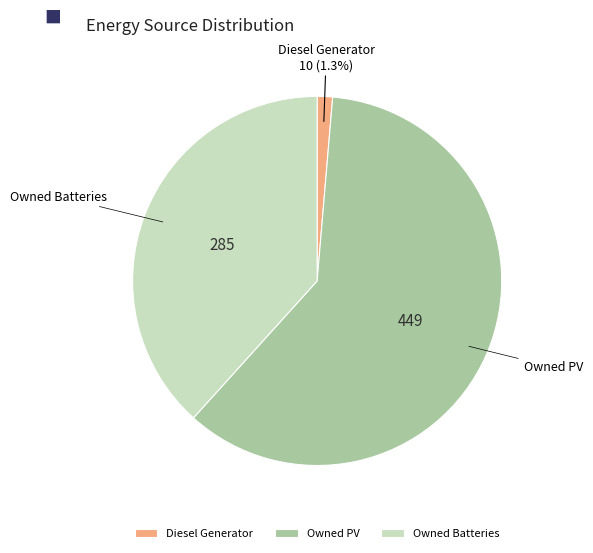

Does Owned PV account for over 50% of the chart?

Yes